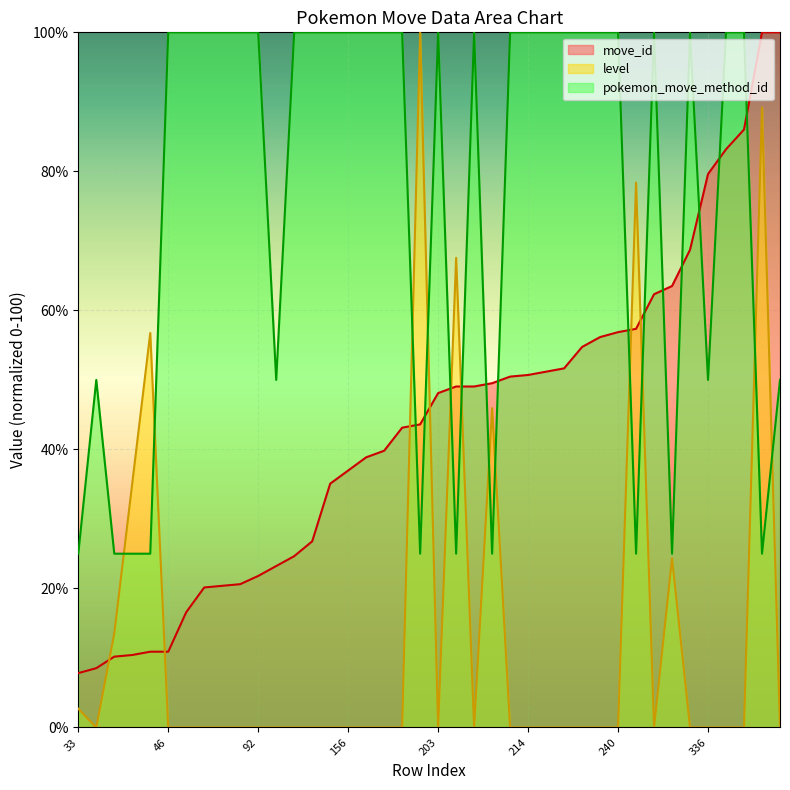

True or false: pokemon_move_method_id has a value of 100.0 at 310075.

True